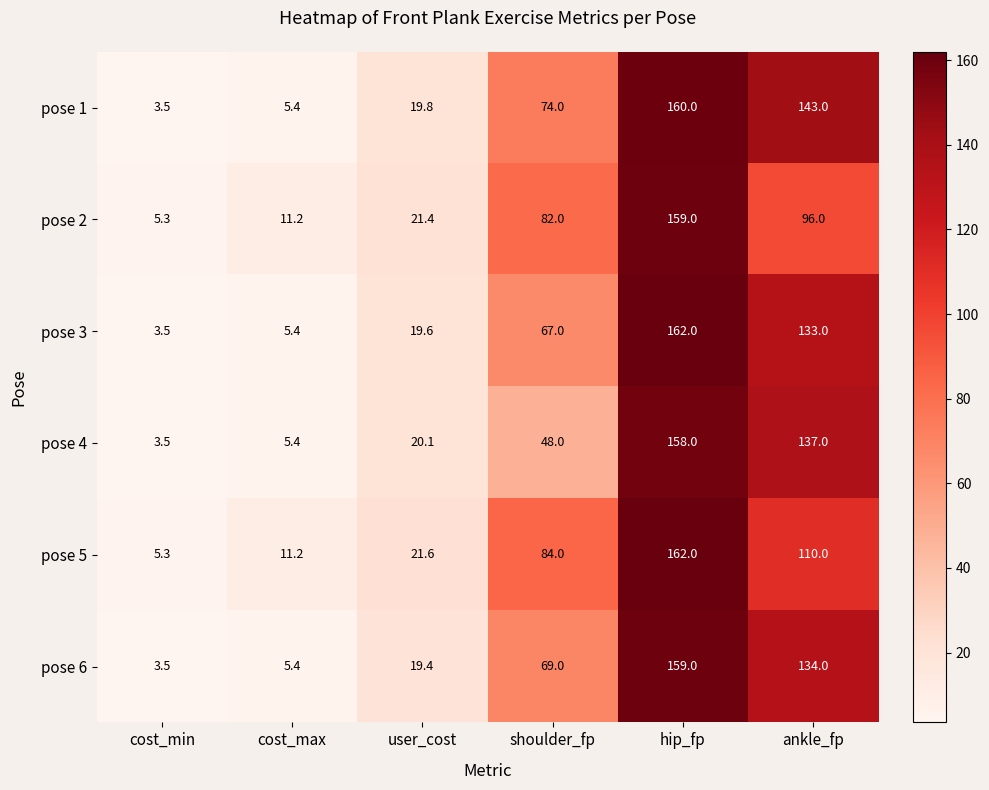

What is the spread (max minus min) of values at cost_max?

5.8